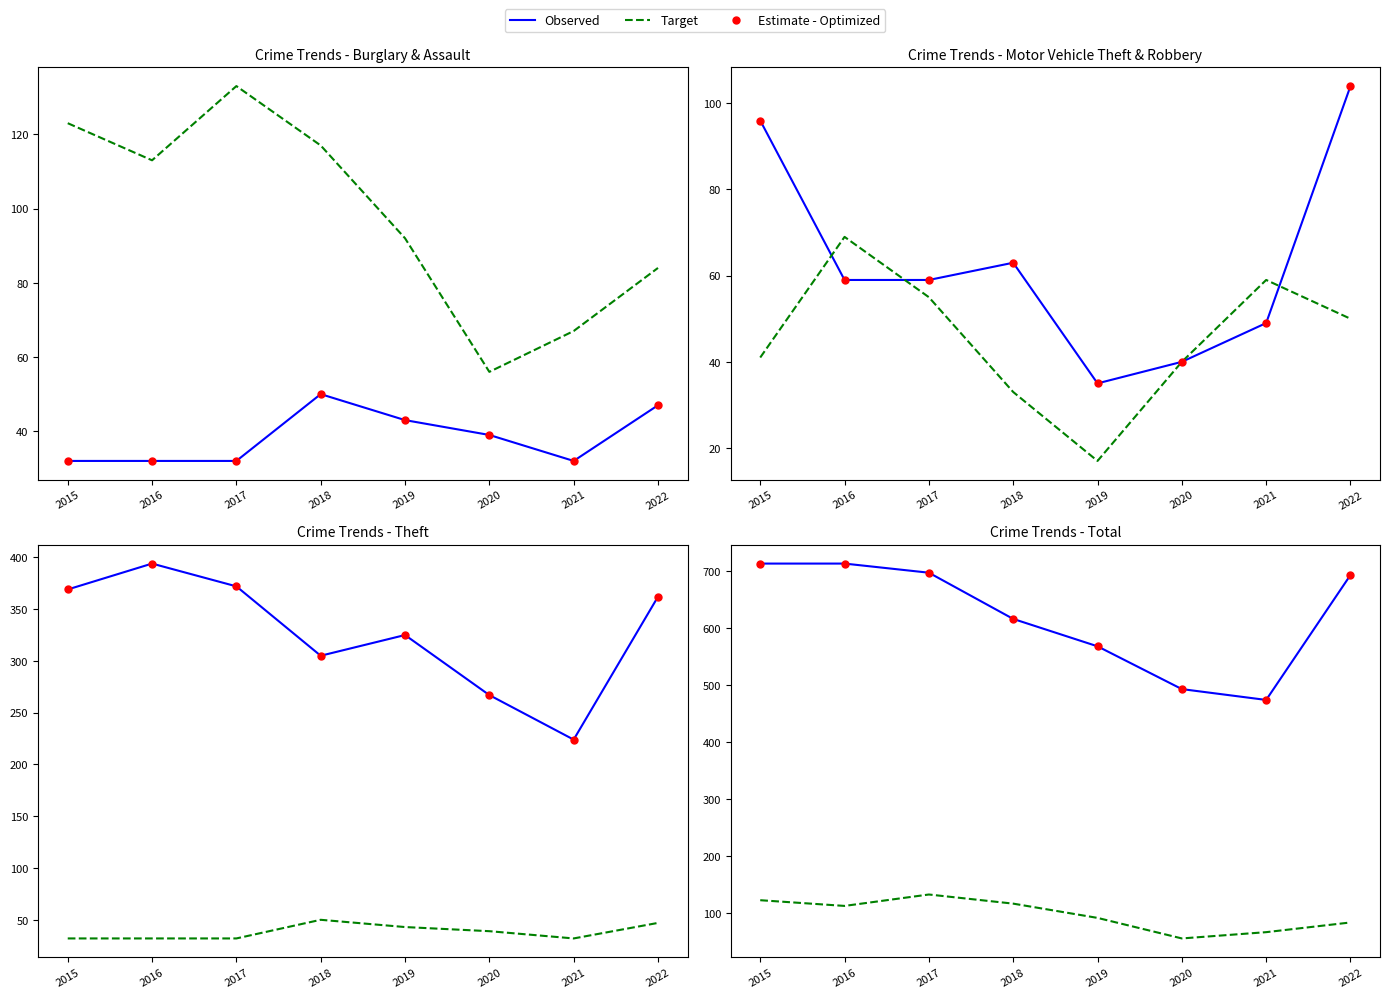

At which category is the sum across all series the highest?

2016